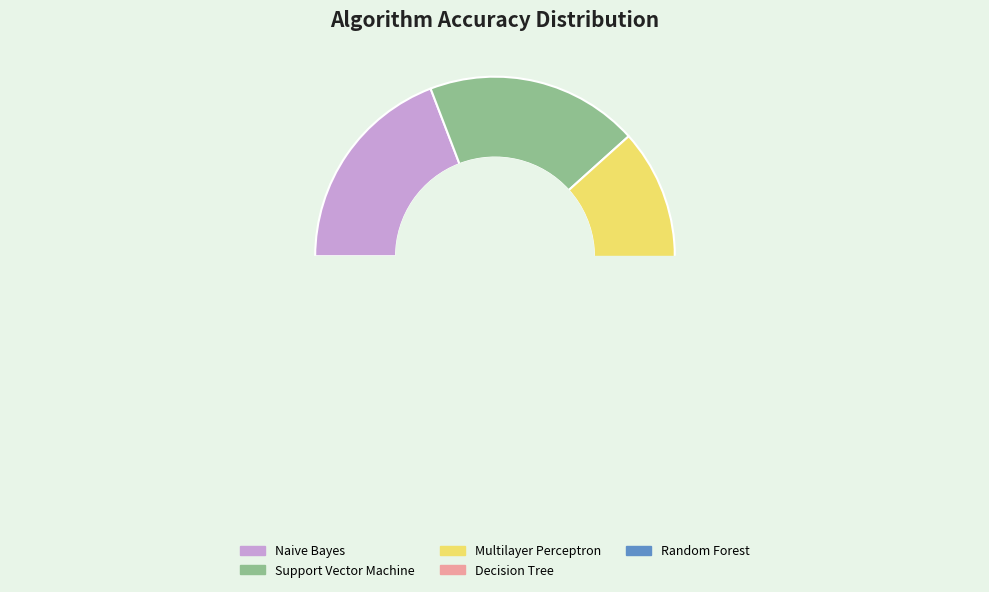

Is Multilayer Perceptron the majority of the pie?

No